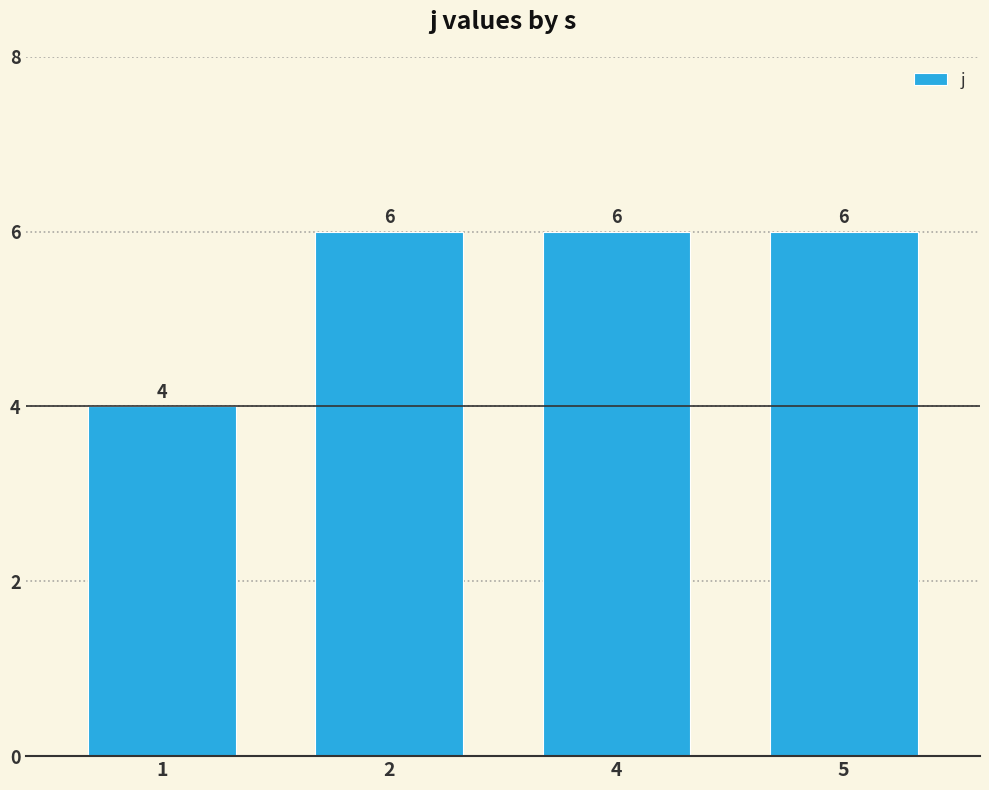

What is the value of the 2nd bar from the left?

6